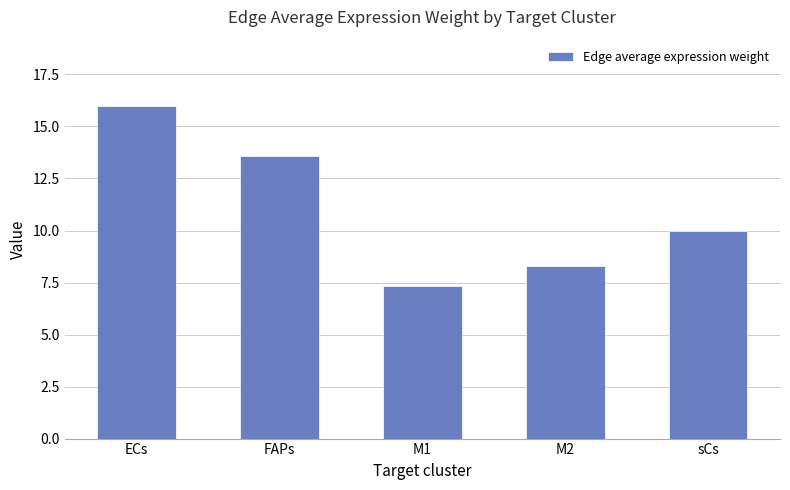

What is the label of the 3rd bar from the right?

M1